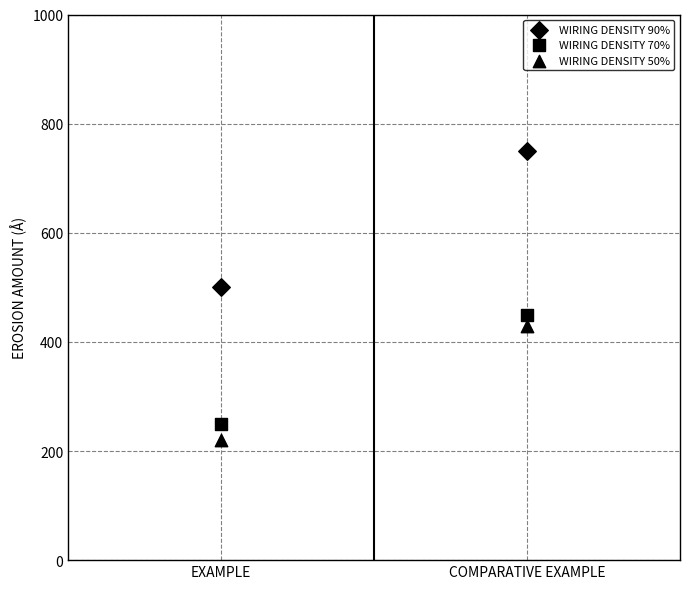

How many data points are displayed?

6